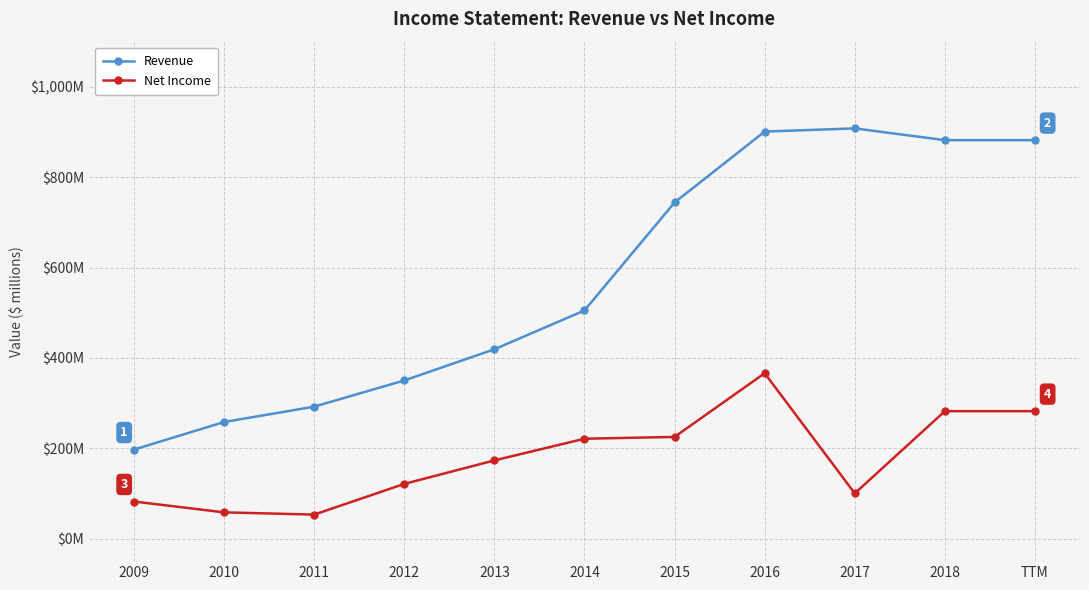

What is the difference between the highest and lowest values at 2016?

535